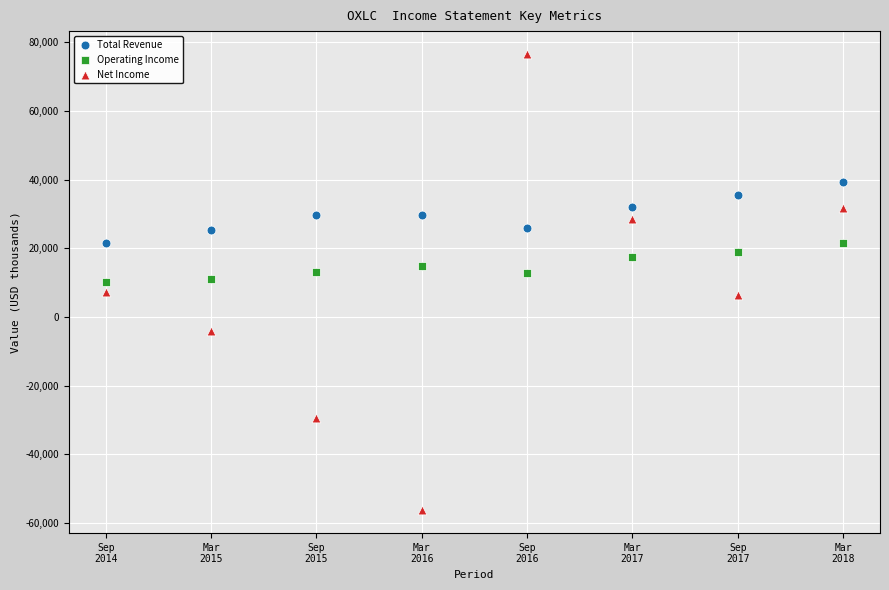

Which series has the largest Y range (max minus min)?

Net Income